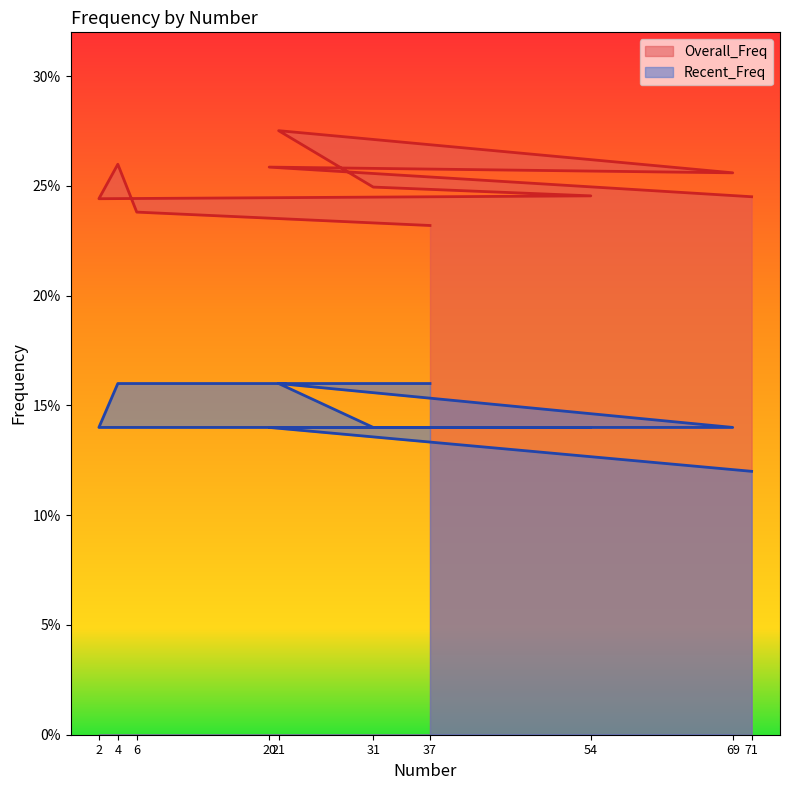

How many Overall_Freq values are between 0 and 1?

10